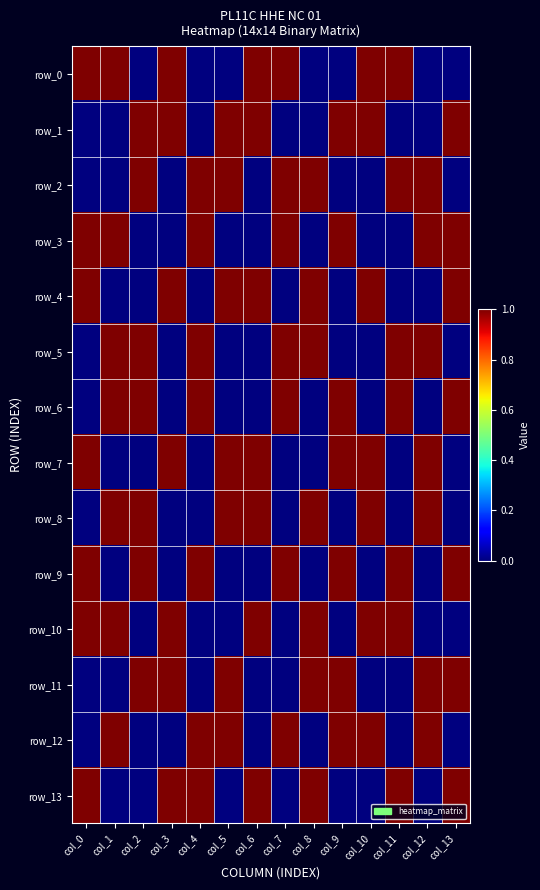

Is it true that row_9 equals 1 at col_13?

True